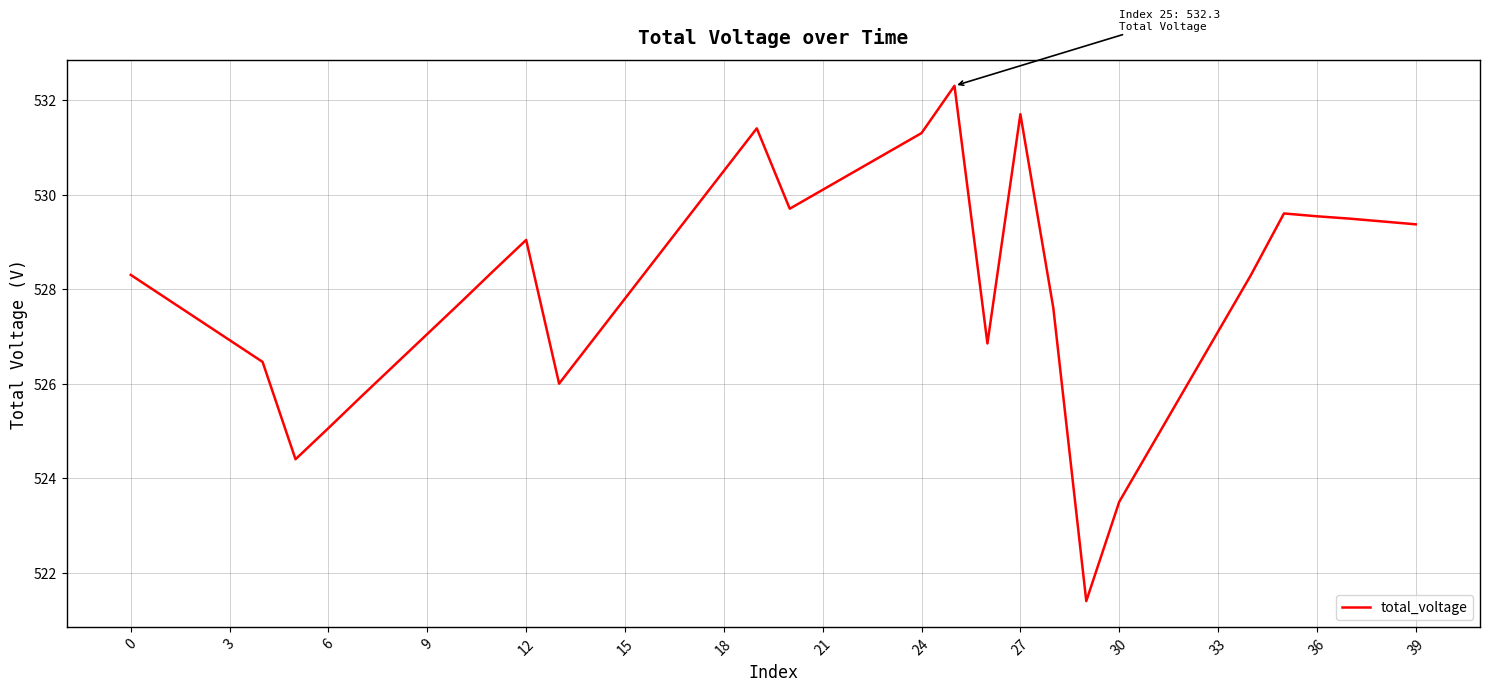

What is the sum of all values?

21120.8